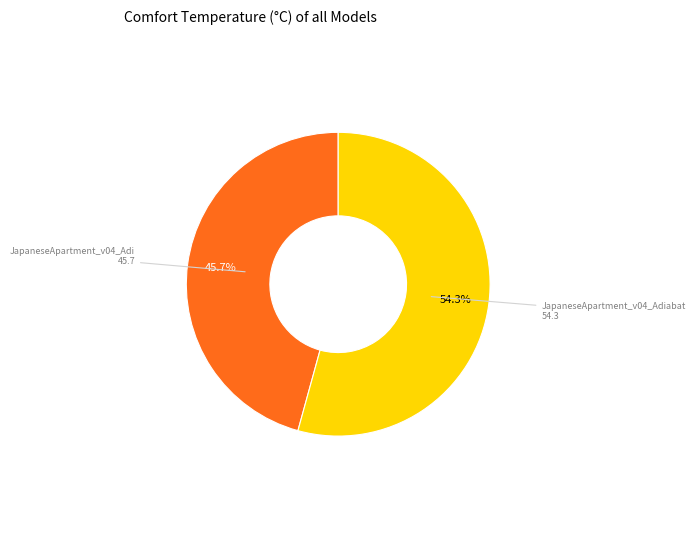

How many slices are in this pie chart?

2